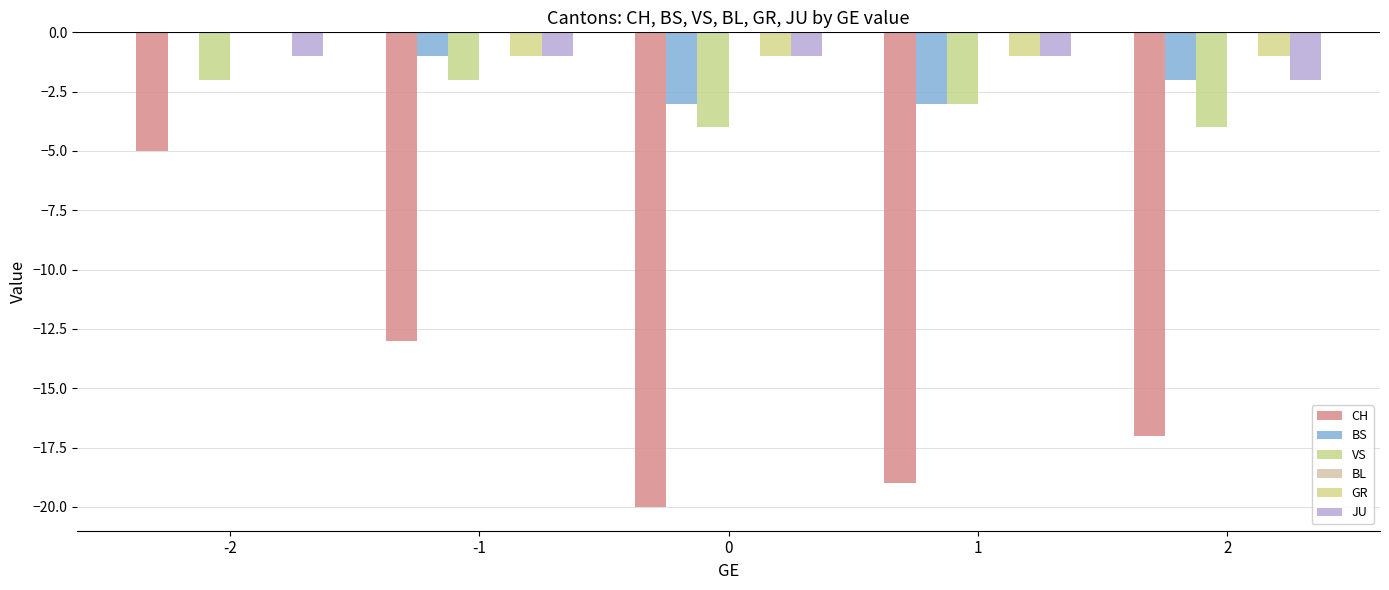

The value of GR at 1 is -1. True or false?

True